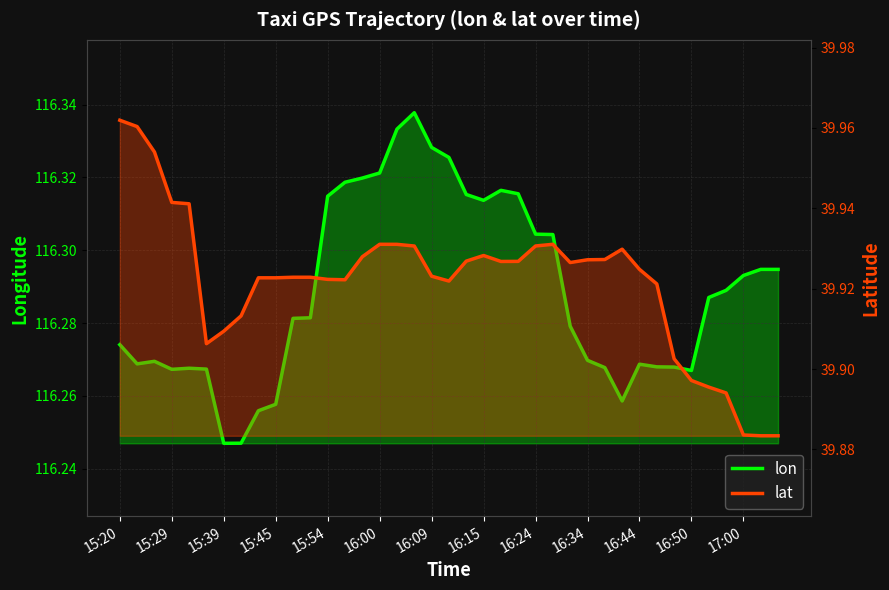

Between 15:54 and 17, which series saw the biggest shift?

lon